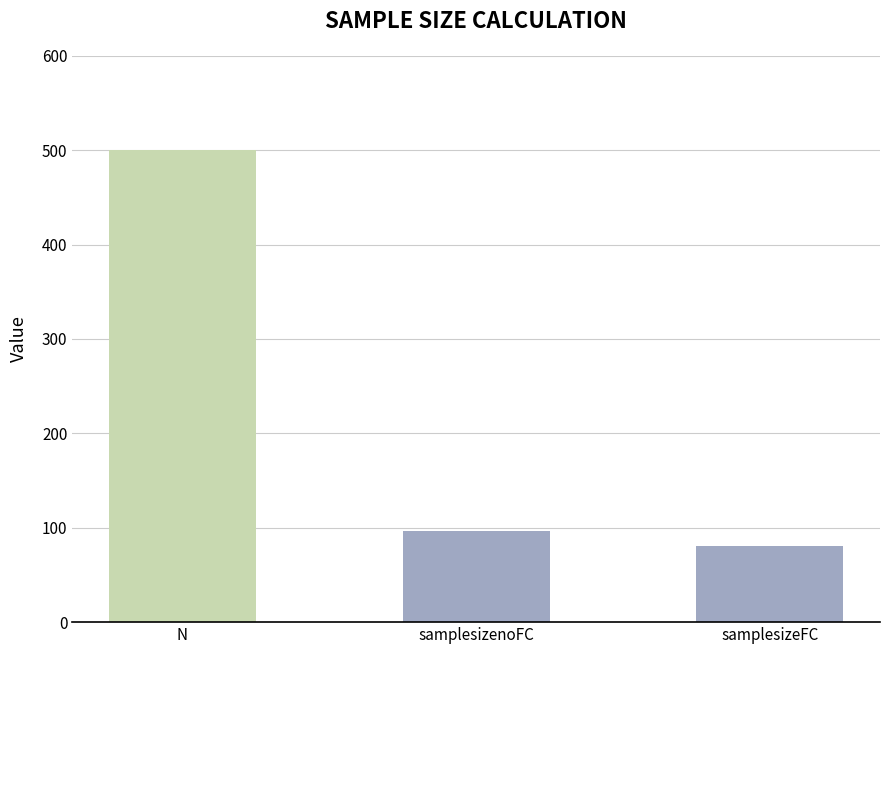

Reading left to right, transcribe all the data shown in this chart.

500.0	96.0	80.7